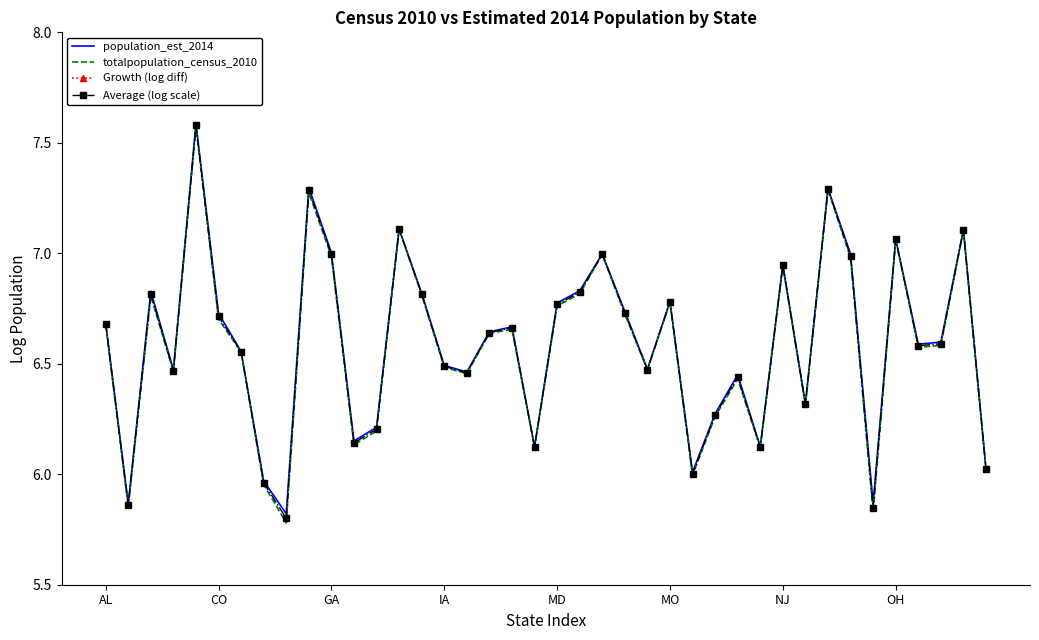

What is the average value of the totalpopulation_census_2010 series?

6.6